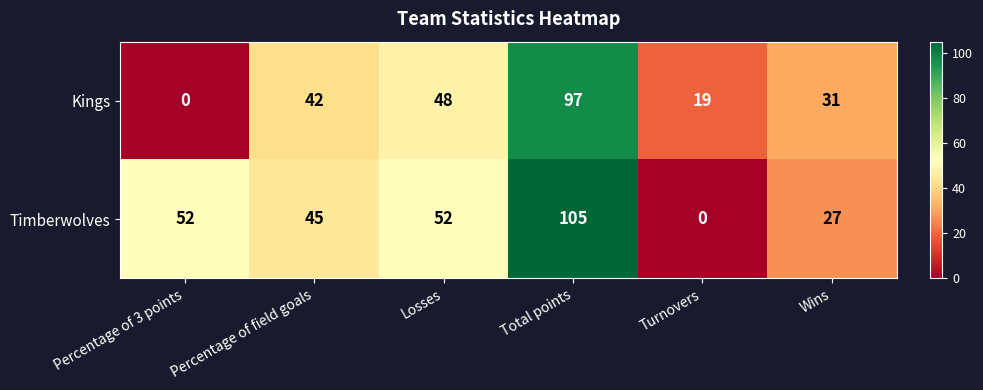

Between Percentage of field goals and Turnovers, which series saw the biggest shift?

Timberwolves